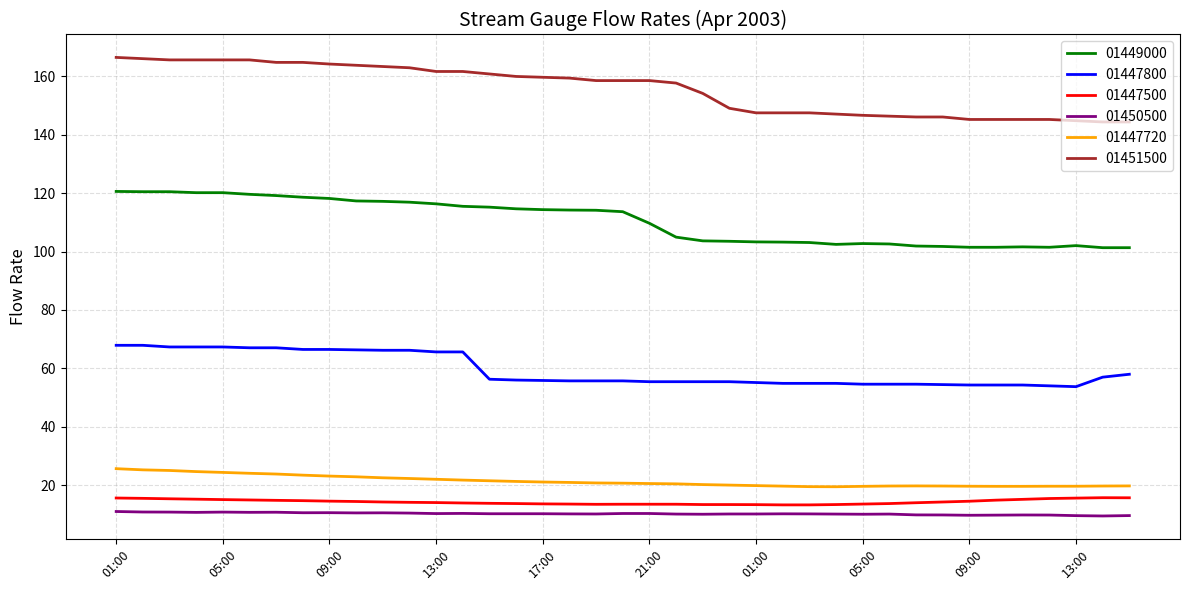

True or false: 01449000 and 01451500 intersect in this chart.

False